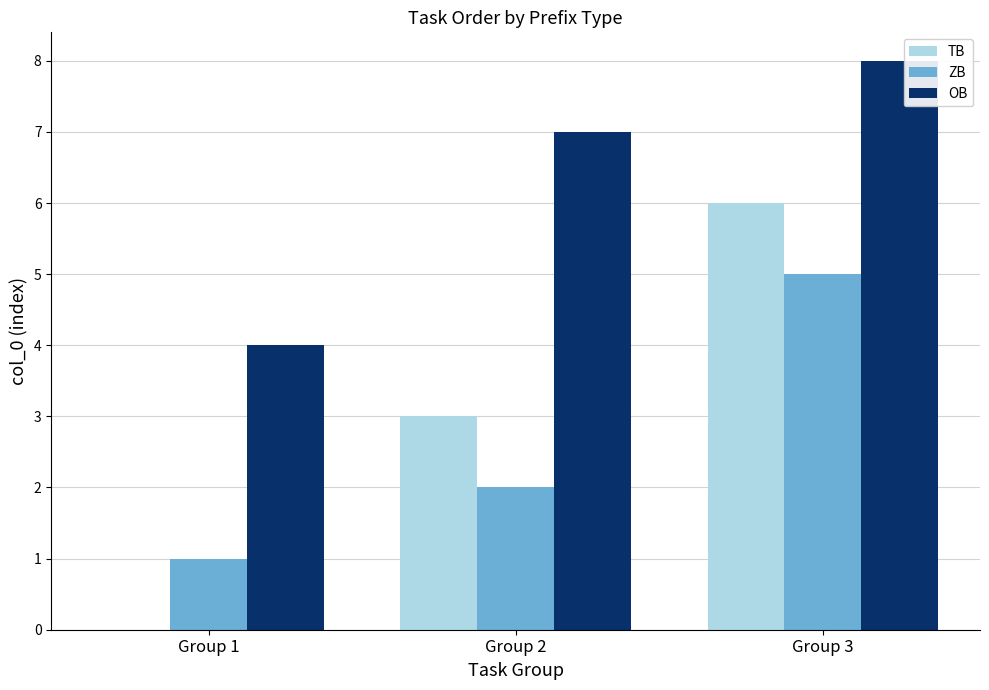

Which series changed the most between Group 1 and Group 3?

TB